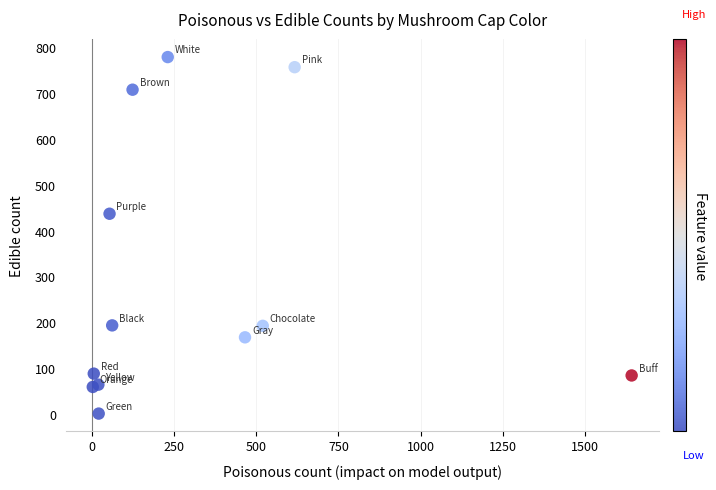

What Y value in the scatter plot is closest to 391?

438